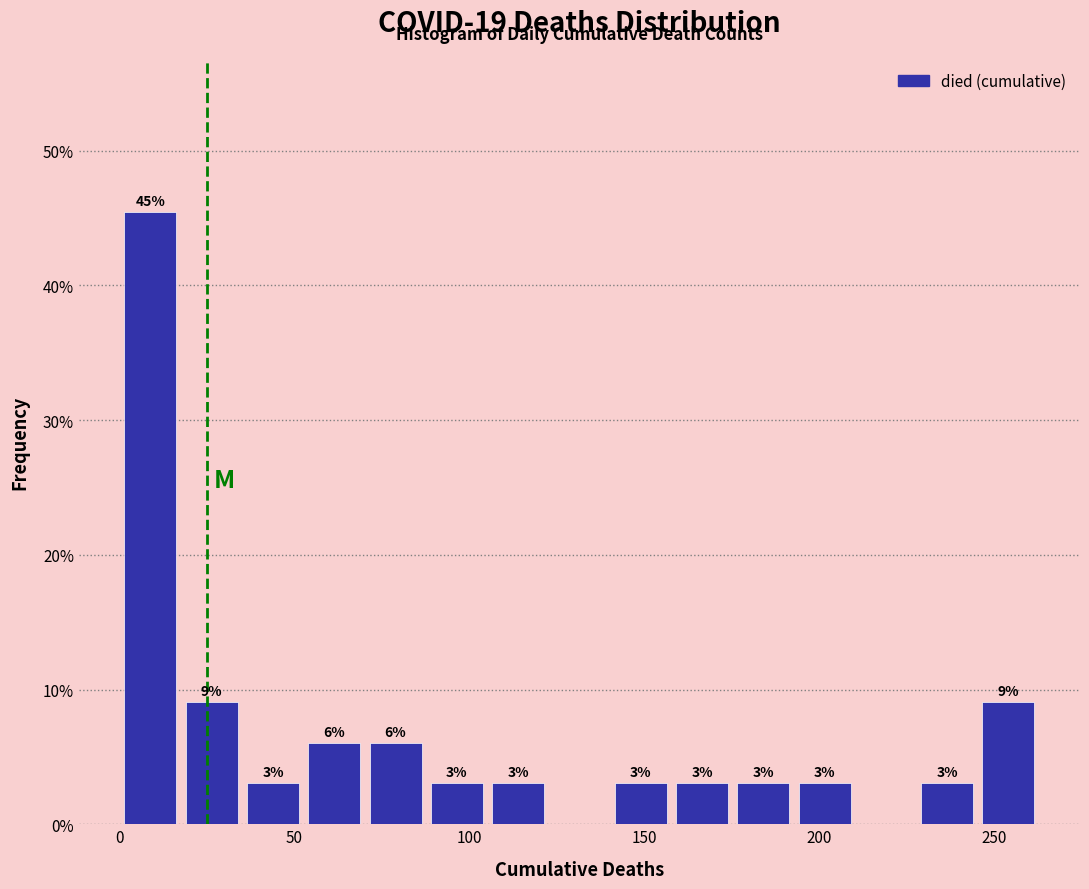

Read against the x-axis, roughly where is the centre of the tallest bar?

10